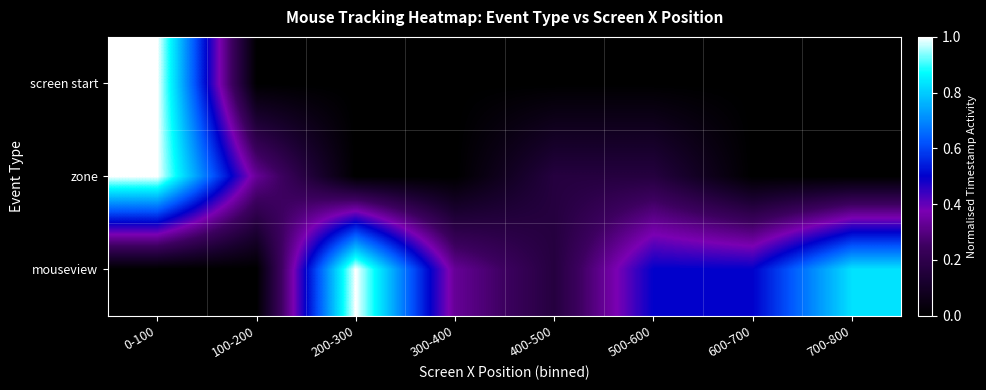

Rank the series at 300-400 from highest to lowest value.

mouseview, screen start, zone